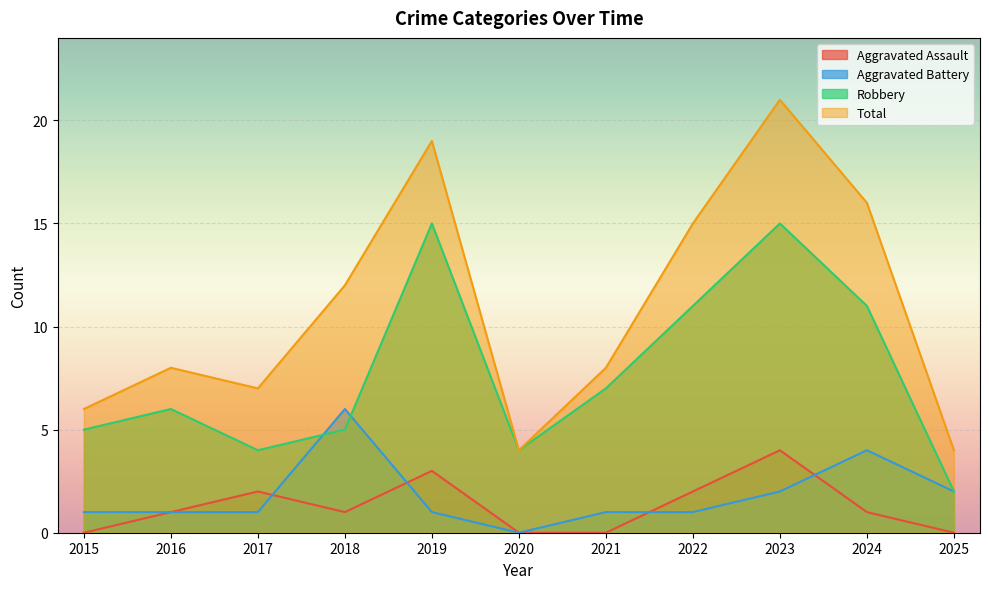

What is the difference between the maximum and minimum values in the Total series?

17